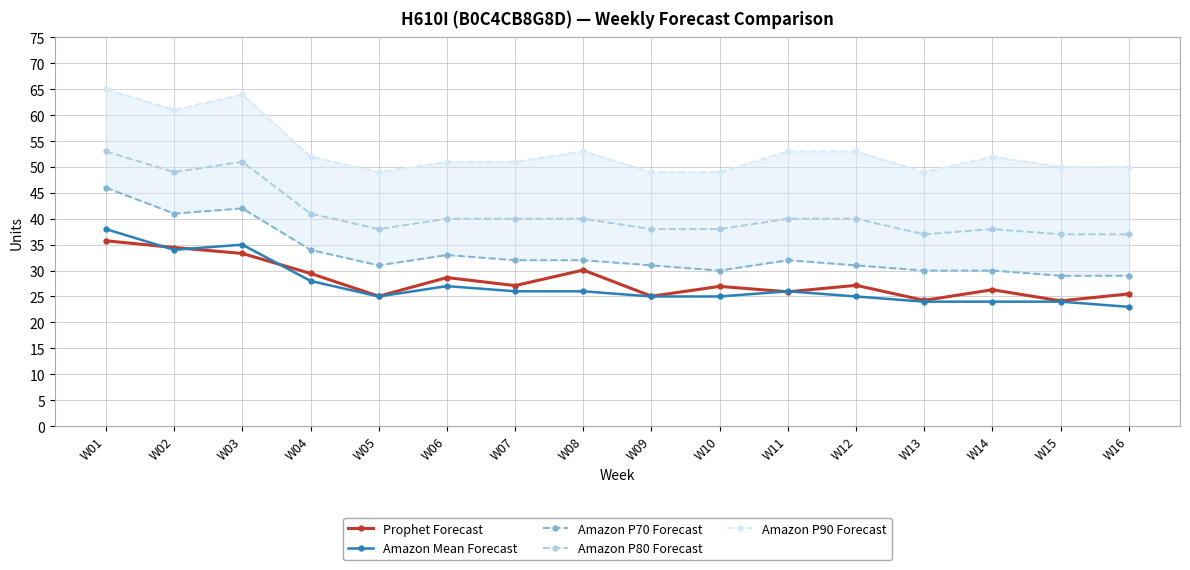

Is it true that Amazon P70 Forecast equals 53.6 at W04?

False